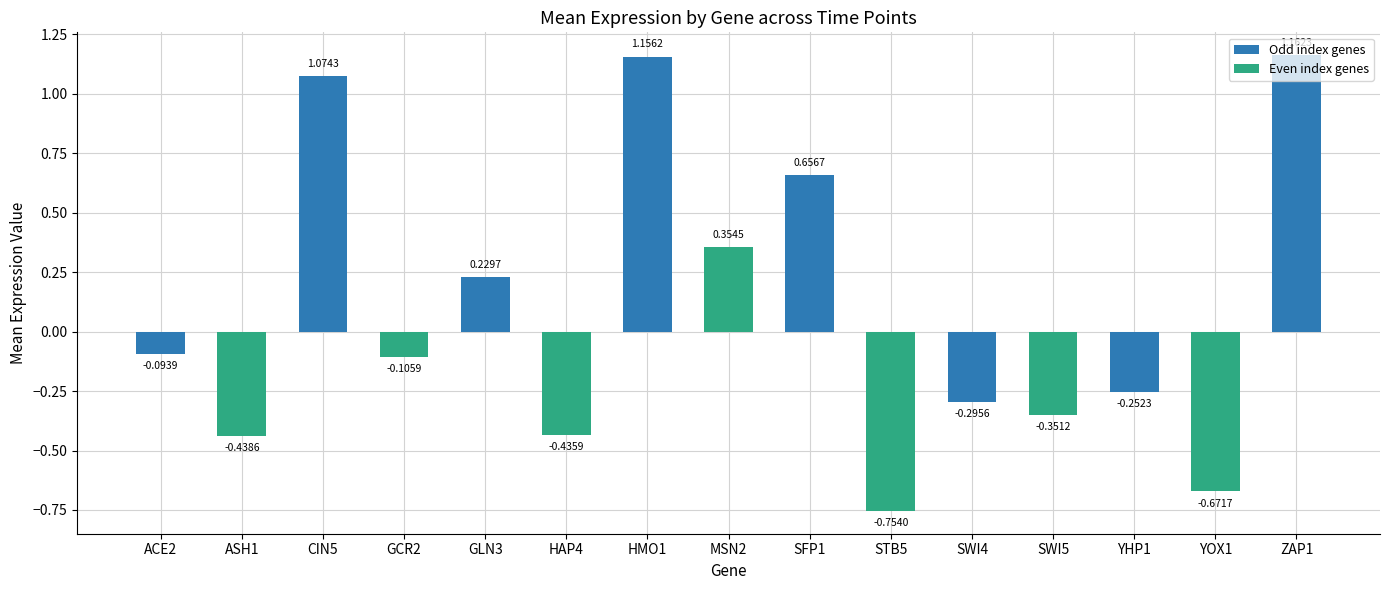

The chart shows a value of 0.3 at GLN3. True or false?

False